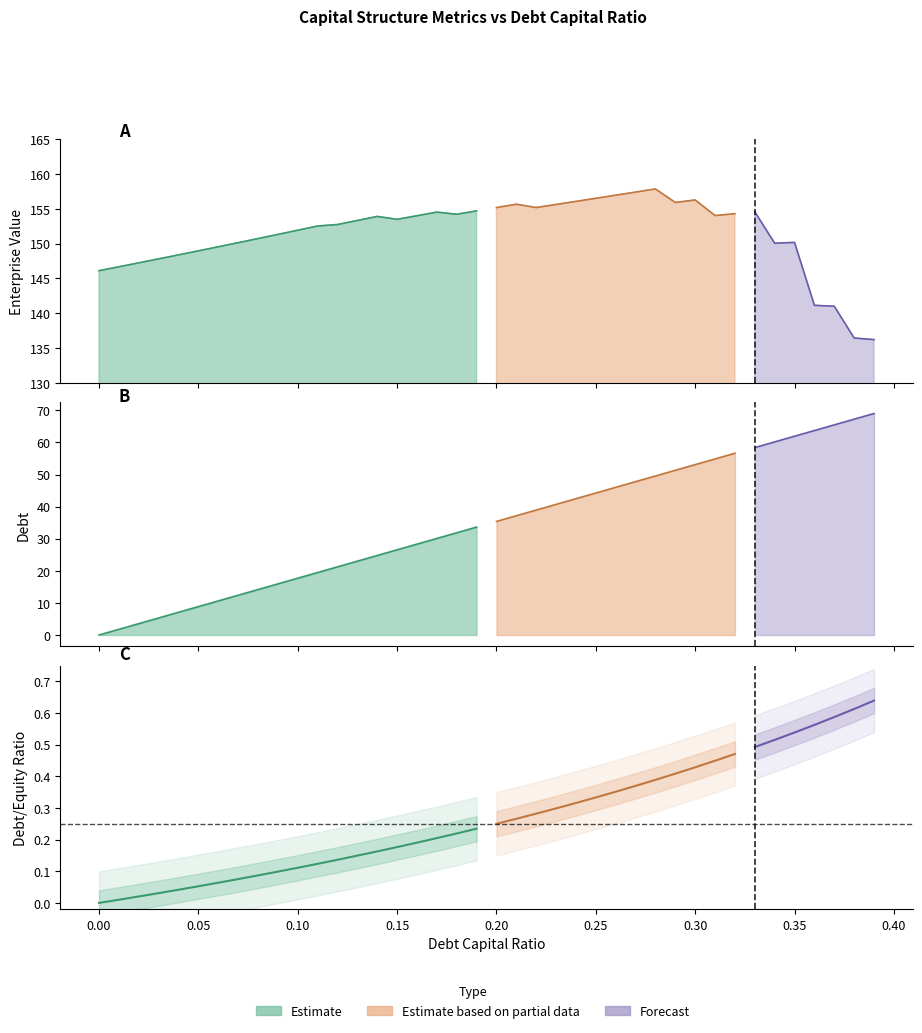

Which series changed the most between 0.08 and 0.22?

debt